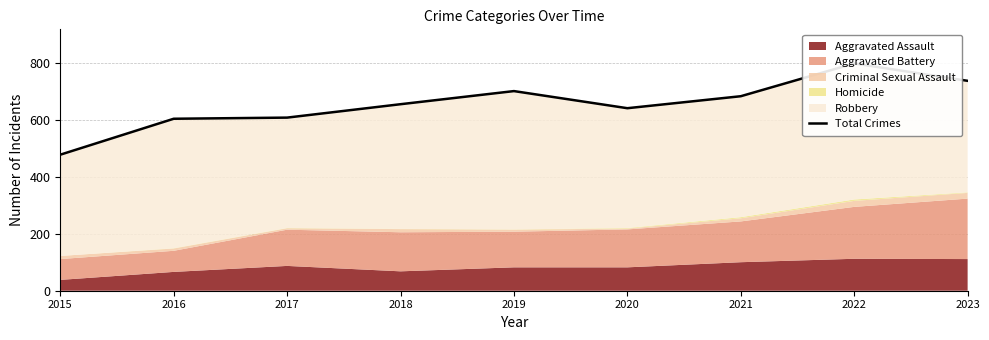

At which label is the value closest to 637?

2020